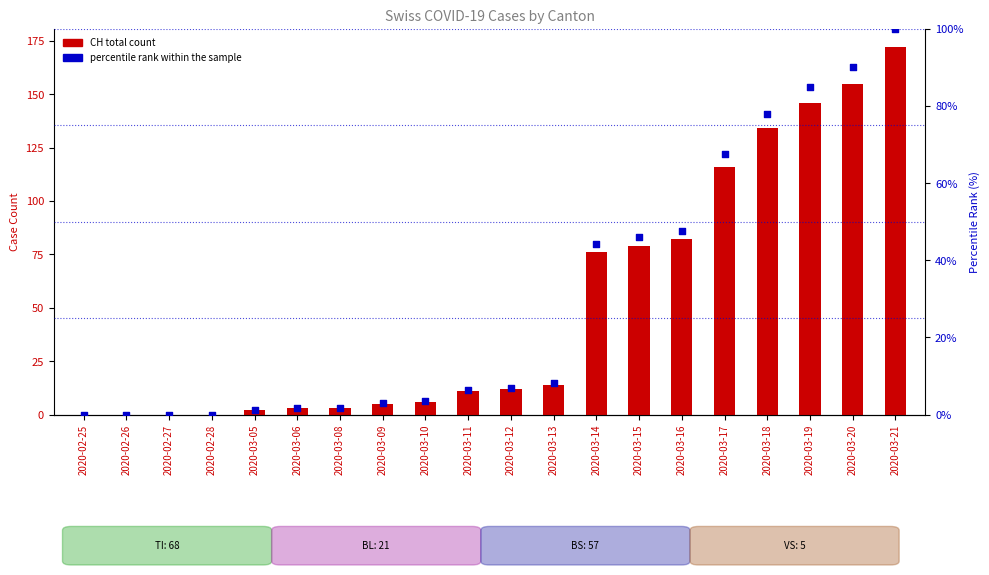

What are all the series names shown in the legend?

CH total count, percentile rank within the sample